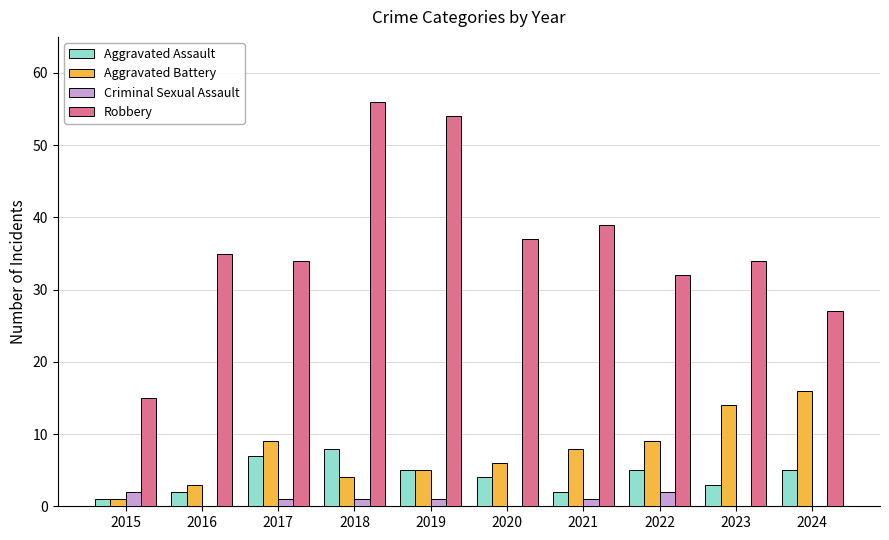

True or false: Aggravated Assault has a value of 5 at 2019.

True